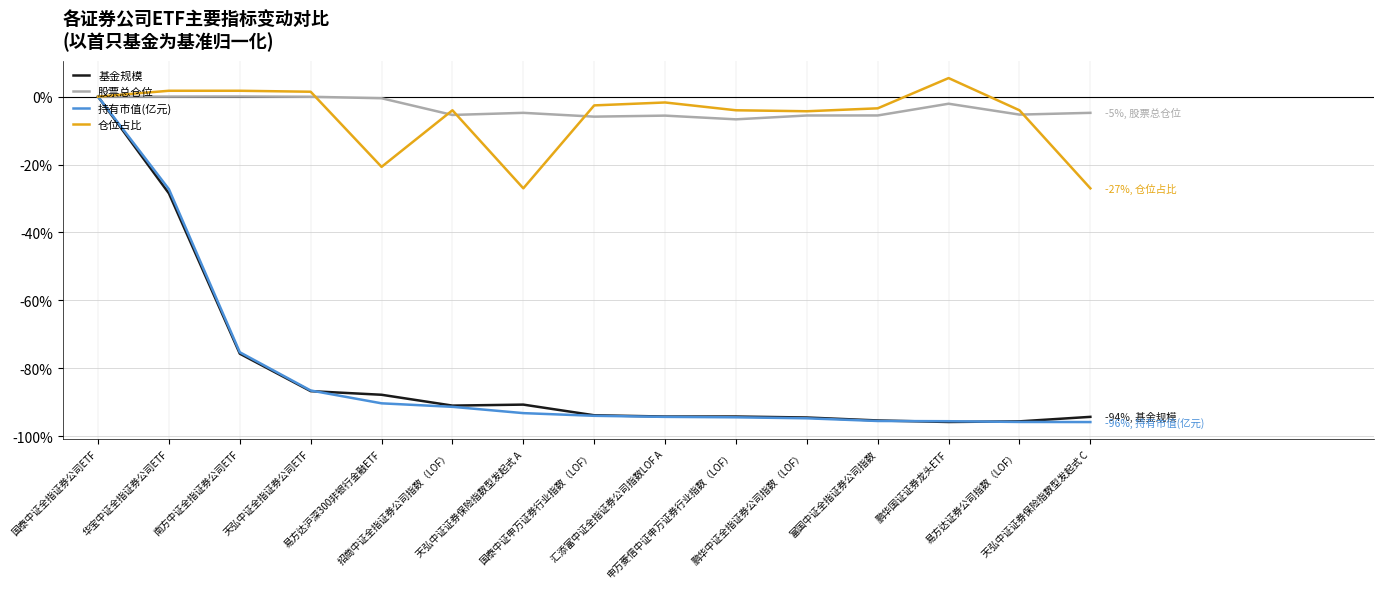

What value does the 持有市值(亿元) series have at 富国中证全指证券公司指数?

-95.5